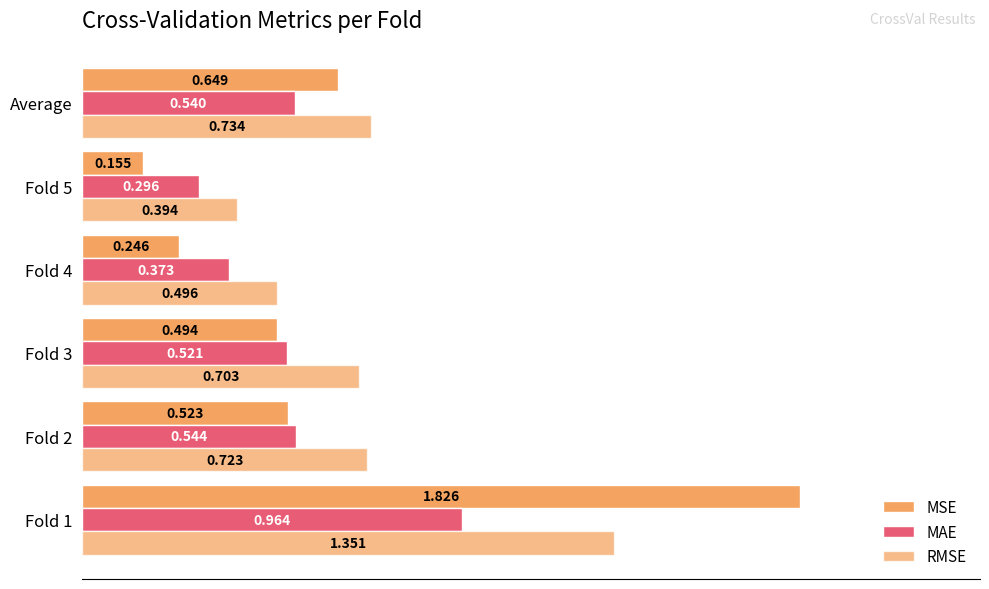

How many data points does each series have?

6